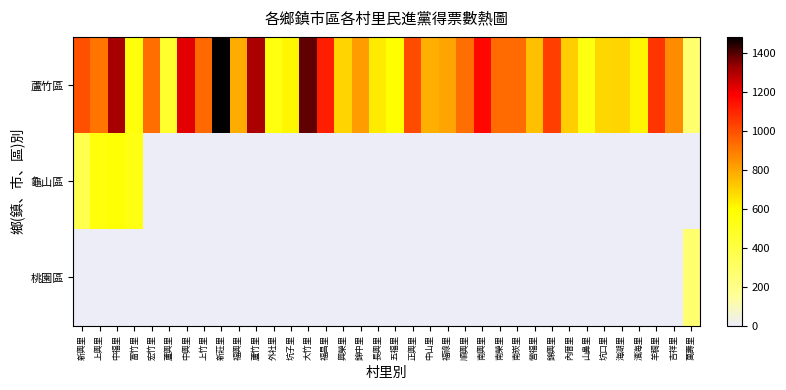

Reading left to right, transcribe all the data shown in this chart.

蘆竹區: 新興里=996	上興里=911	中福里=1312	富竹里=561	宏竹里=929	蘆興里=461	中興里=1222	上竹里=940	新莊里=1482	福興里=782	蘆竹里=1304	外社里=553	坑子里=608	大竹里=1388	福昌里=1112	興榮里=693	錦中里=820	長興里=638	五福里=596	正興里=1011	中山里=780	福祿里=799	順興里=927	南興里=1168	南榮里=936	南崁里=937	營福里=739	錦興里=1037	內厝里=710	山鼻里=547	坑口里=684	海湖里=690	濱海里=618	羊稠里=1065	吉祥里=860	萬壽里=272
龜山區: 新興里=370	上興里=560	中福里=584	富竹里=542	宏竹里=0	蘆興里=0	中興里=0	上竹里=0	新莊里=0	福興里=0	蘆竹里=0	外社里=0	坑子里=0	大竹里=0	福昌里=0	興榮里=0	錦中里=0	長興里=0	五福里=0	正興里=0	中山里=0	福祿里=0	順興里=0	南興里=0	南榮里=0	南崁里=0	營福里=0	錦興里=0	內厝里=0	山鼻里=0	坑口里=0	海湖里=0	濱海里=0	羊稠里=0	吉祥里=0	萬壽里=0
桃園區: 新興里=0	上興里=0	中福里=0	富竹里=0	宏竹里=0	蘆興里=0	中興里=0	上竹里=0	新莊里=0	福興里=0	蘆竹里=0	外社里=0	坑子里=0	大竹里=0	福昌里=0	興榮里=0	錦中里=0	長興里=0	五福里=0	正興里=0	中山里=0	福祿里=0	順興里=0	南興里=0	南榮里=0	南崁里=0	營福里=0	錦興里=0	內厝里=0	山鼻里=0	坑口里=0	海湖里=0	濱海里=0	羊稠里=0	吉祥里=0	萬壽里=272